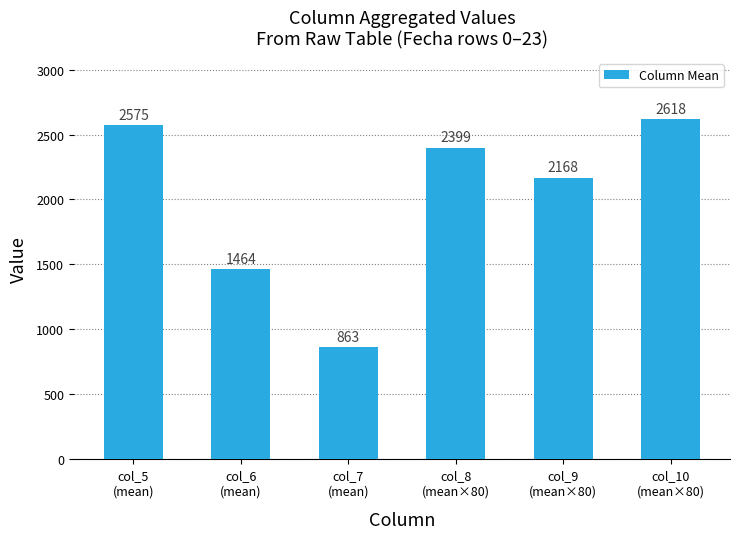

True or false: the data shows 2618 at col_10
(mean×80).

True